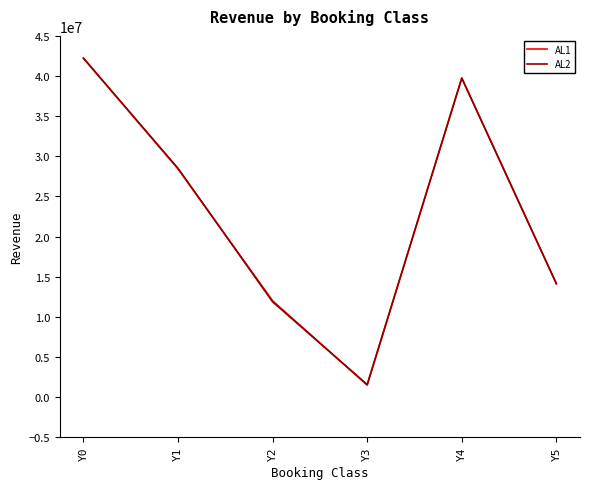

List the labels in order of AL1 value, smallest first.

Y3, Y2, Y5, Y1, Y4, Y0